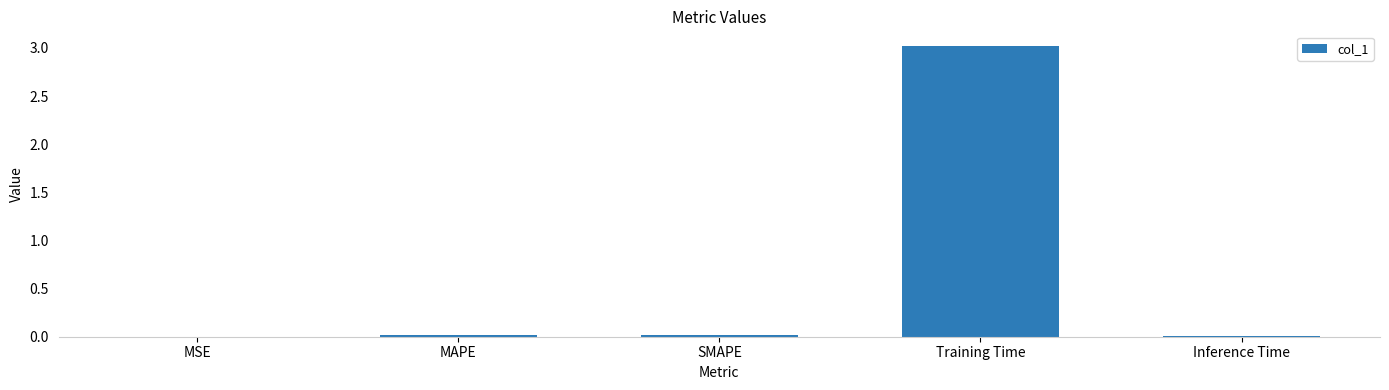

What is the average value?

0.6